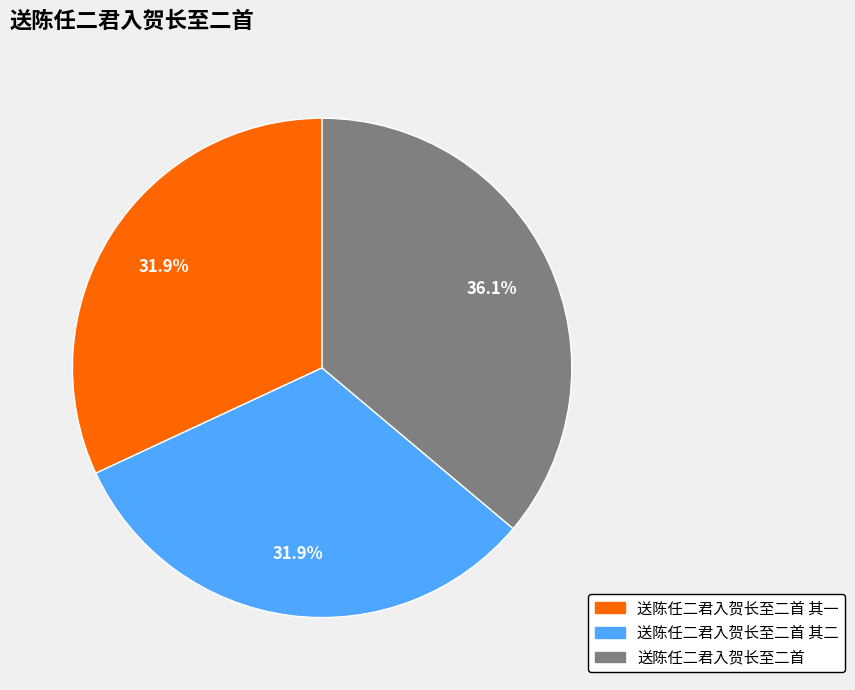

To the nearest percent, what is the average slice percentage?

33%